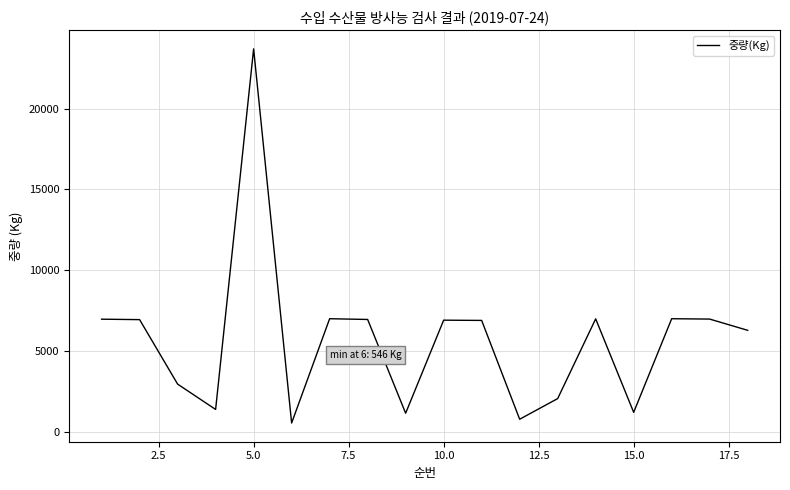

Does the chart display data point markers on the line(s)?

No